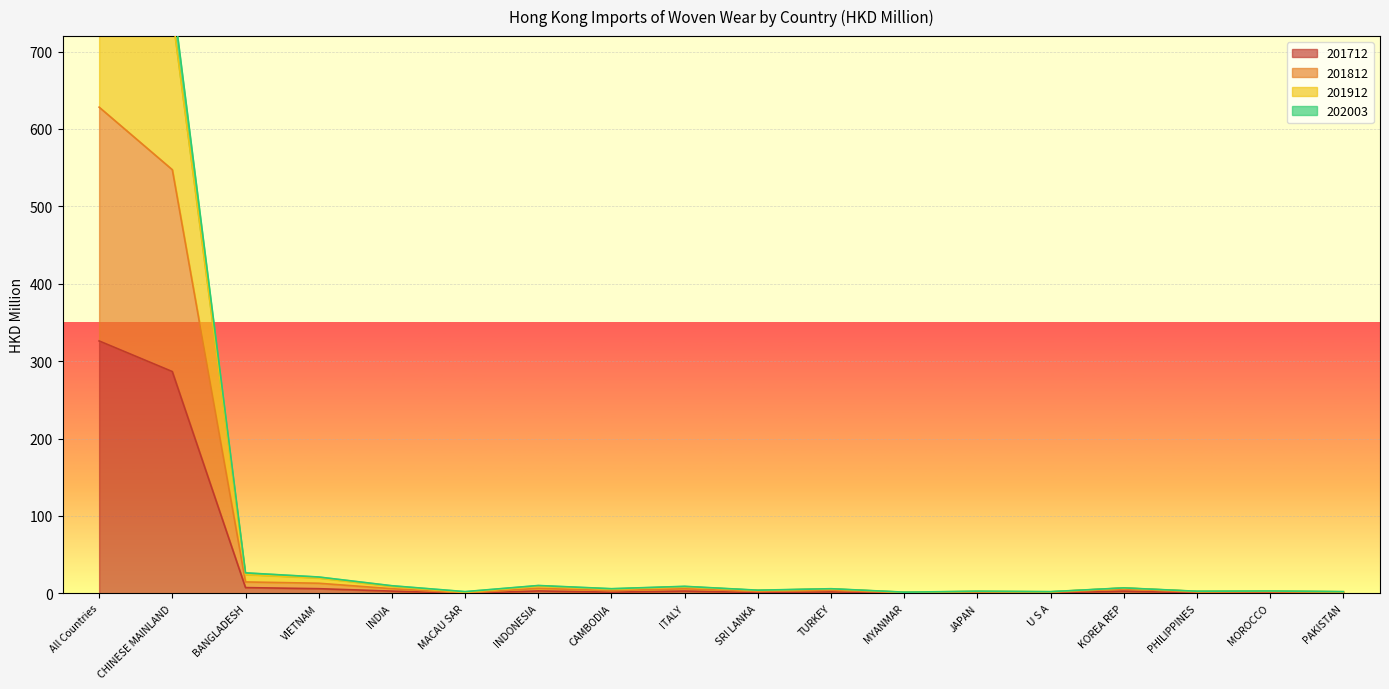

Read the 201812 value at TURKEY.

5.7